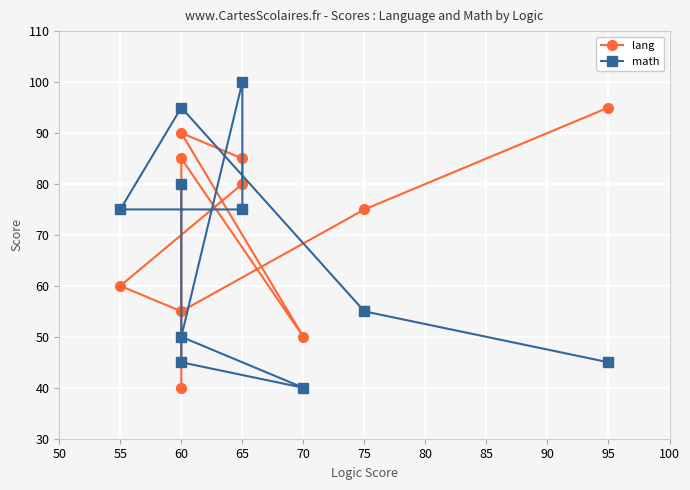

Is the value of lang at 60 greater than the value of math at 60?

No